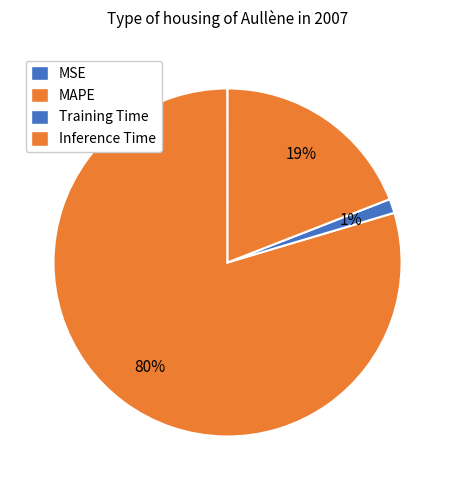

How many slices are in this pie chart?

4